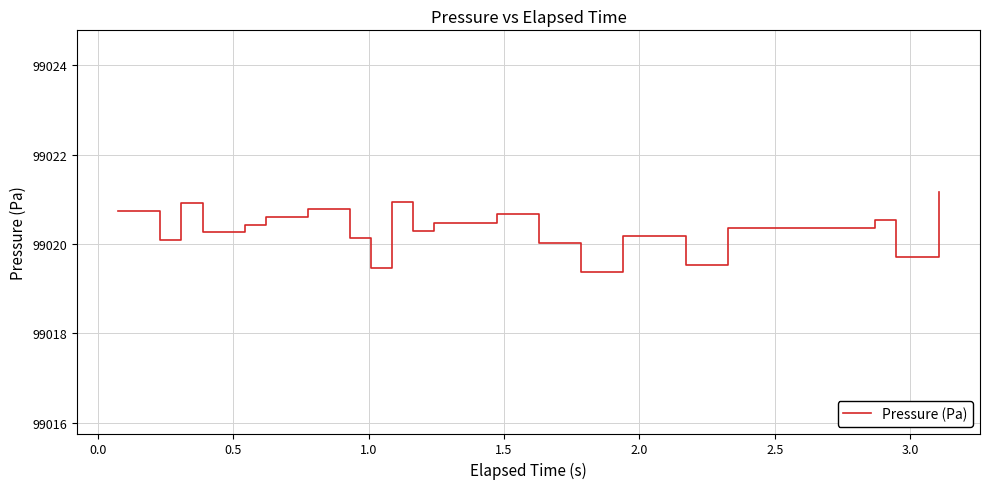

What is the smallest value displayed?

99019.4